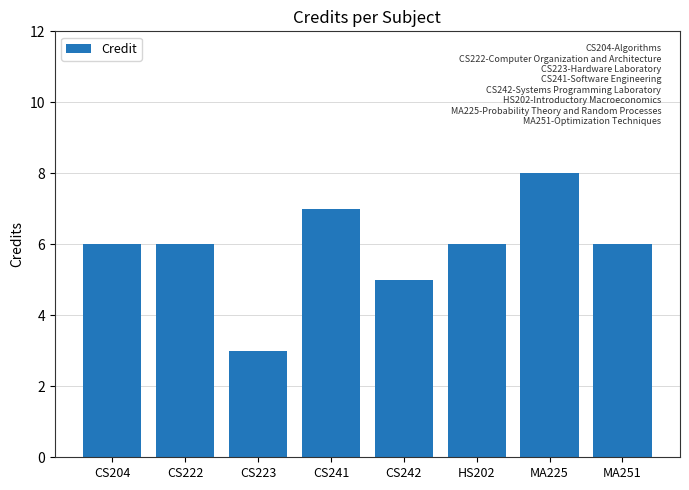

What is the sum of the values at CS223 and CS241?

10